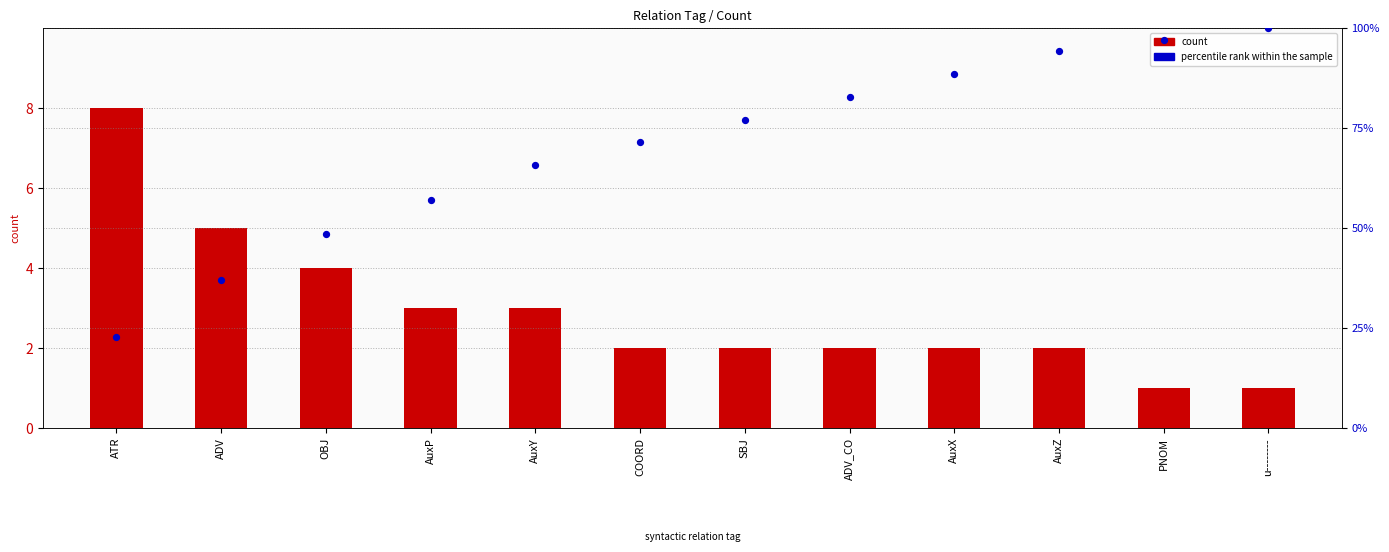

Is the value of percentile rank within the sample at OBJ greater than the value of count at AuxY?

Yes